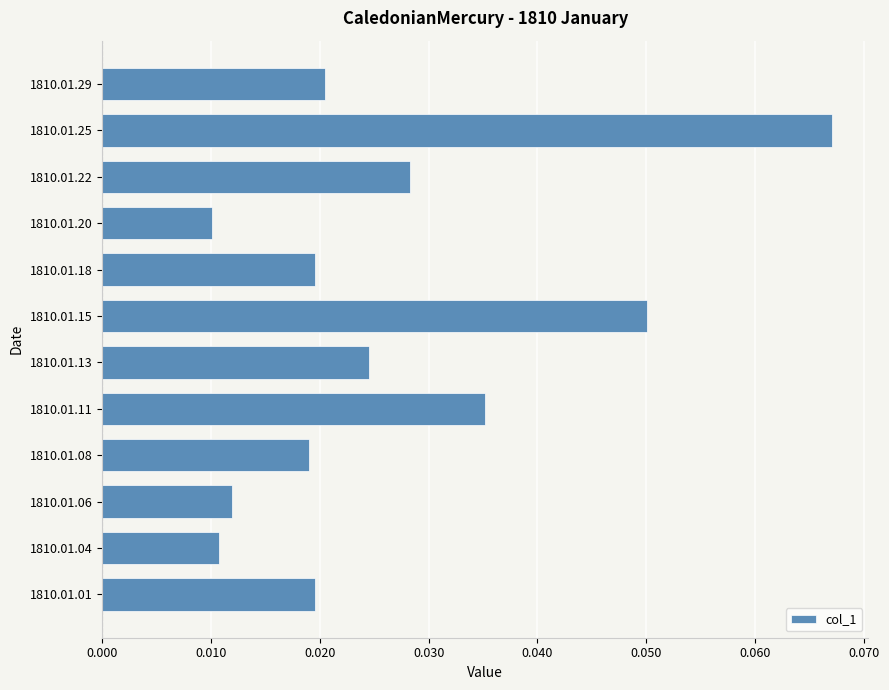

Which label corresponds to the smallest value in the chart?

1810.01.20